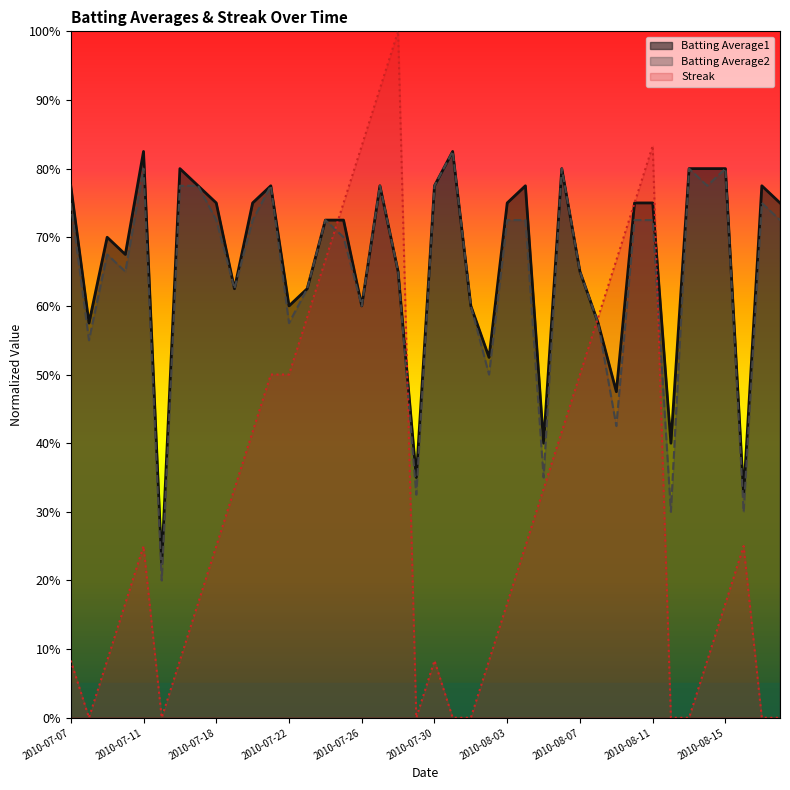

Reading left to right, list all the values displayed in this chart.

Batting Average1: 2010-07-07=0.8	2010-07-08=0.6	2010-07-09=0.7	2010-07-10=0.7	2010-07-11=0.8	2010-07-15=0.2	2010-07-16=0.8	2010-07-17=0.8	2010-07-18=0.7	2010-07-19=0.6	2010-07-20=0.7	2010-07-21=0.8	2010-07-22=0.6	2010-07-23=0.6	2010-07-24=0.7	2010-07-25=0.7	2010-07-26=0.6	2010-07-27=0.8	2010-07-28=0.6	2010-07-29=0.4	2010-07-30=0.8	2010-07-31=0.8	2010-08-01=0.6	2010-08-02=0.5	2010-08-03=0.7	2010-08-04=0.8	2010-08-05=0.4	2010-08-06=0.8	2010-08-07=0.6	2010-08-08=0.6	2010-08-09=0.5	2010-08-10=0.7	2010-08-11=0.7	2010-08-12=0.4	2010-08-13=0.8	2010-08-14=0.8	2010-08-15=0.8	2010-08-16=0.3	2010-08-17=0.8	2010-08-18=0.7
Batting Average2: 2010-07-07=0.7	2010-07-08=0.5	2010-07-09=0.7	2010-07-10=0.6	2010-07-11=0.8	2010-07-15=0.2	2010-07-16=0.8	2010-07-17=0.8	2010-07-18=0.7	2010-07-19=0.6	2010-07-20=0.7	2010-07-21=0.8	2010-07-22=0.6	2010-07-23=0.6	2010-07-24=0.7	2010-07-25=0.7	2010-07-26=0.6	2010-07-27=0.8	2010-07-28=0.6	2010-07-29=0.3	2010-07-30=0.8	2010-07-31=0.8	2010-08-01=0.6	2010-08-02=0.5	2010-08-03=0.7	2010-08-04=0.7	2010-08-05=0.4	2010-08-06=0.8	2010-08-07=0.6	2010-08-08=0.6	2010-08-09=0.4	2010-08-10=0.7	2010-08-11=0.7	2010-08-12=0.3	2010-08-13=0.8	2010-08-14=0.8	2010-08-15=0.8	2010-08-16=0.3	2010-08-17=0.7	2010-08-18=0.7
Streak: 2010-07-07=0.1	2010-07-08=0.0	2010-07-09=0.1	2010-07-10=0.2	2010-07-11=0.2	2010-07-15=0.0	2010-07-16=0.1	2010-07-17=0.2	2010-07-18=0.2	2010-07-19=0.3	2010-07-20=0.4	2010-07-21=0.5	2010-07-22=0.5	2010-07-23=0.6	2010-07-24=0.7	2010-07-25=0.8	2010-07-26=0.8	2010-07-27=0.9	2010-07-28=1.0	2010-07-29=0.0	2010-07-30=0.1	2010-07-31=0.0	2010-08-01=0.0	2010-08-02=0.1	2010-08-03=0.2	2010-08-04=0.2	2010-08-05=0.3	2010-08-06=0.4	2010-08-07=0.5	2010-08-08=0.6	2010-08-09=0.7	2010-08-10=0.8	2010-08-11=0.8	2010-08-12=0.0	2010-08-13=0.0	2010-08-14=0.1	2010-08-15=0.2	2010-08-16=0.2	2010-08-17=0.0	2010-08-18=0.0